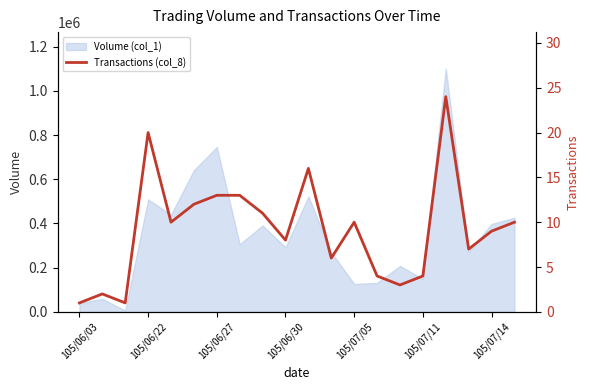

The value of Volume (col_1) at 105/07/14 is 636062. True or false?

False